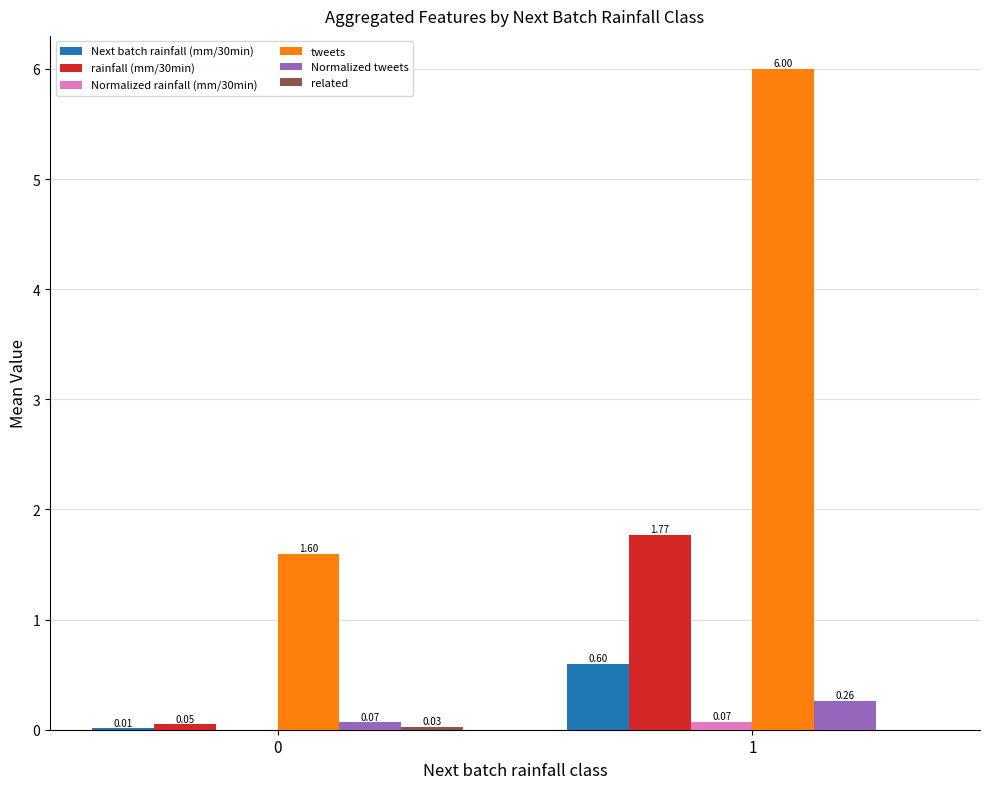

Which series has the largest total across all categories?

tweets